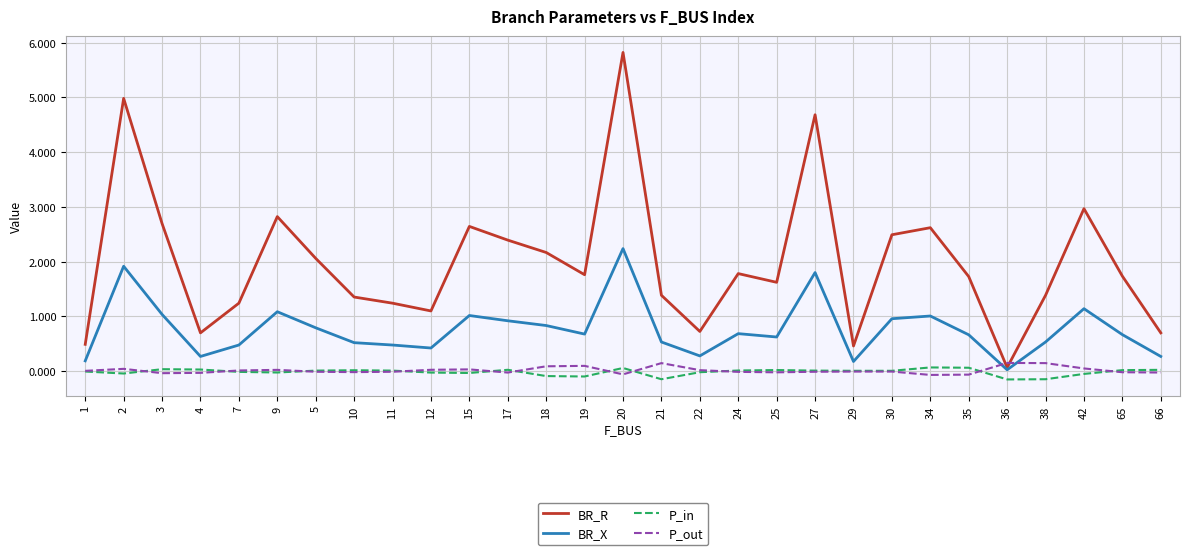

Which series has the widest spread of values?

BR_R